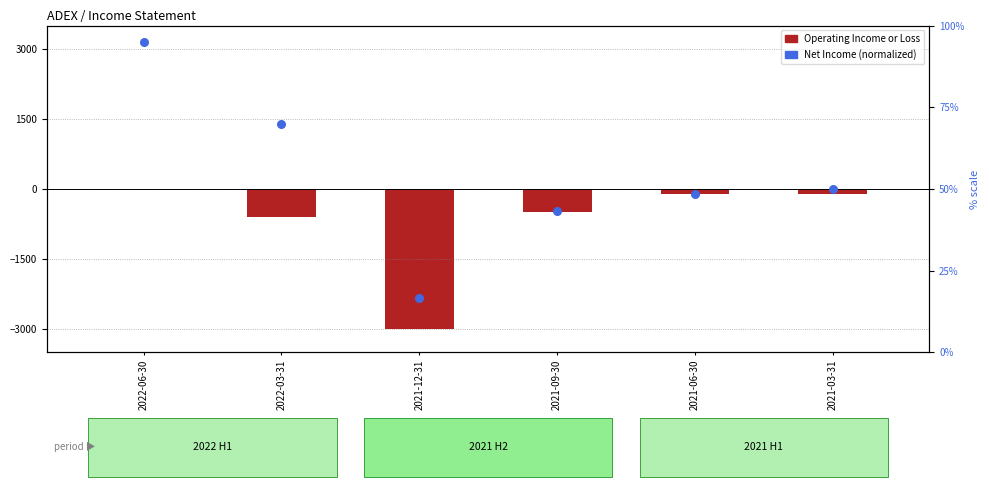

Which series reaches the maximum Y coordinate?

Net Income (percentile)